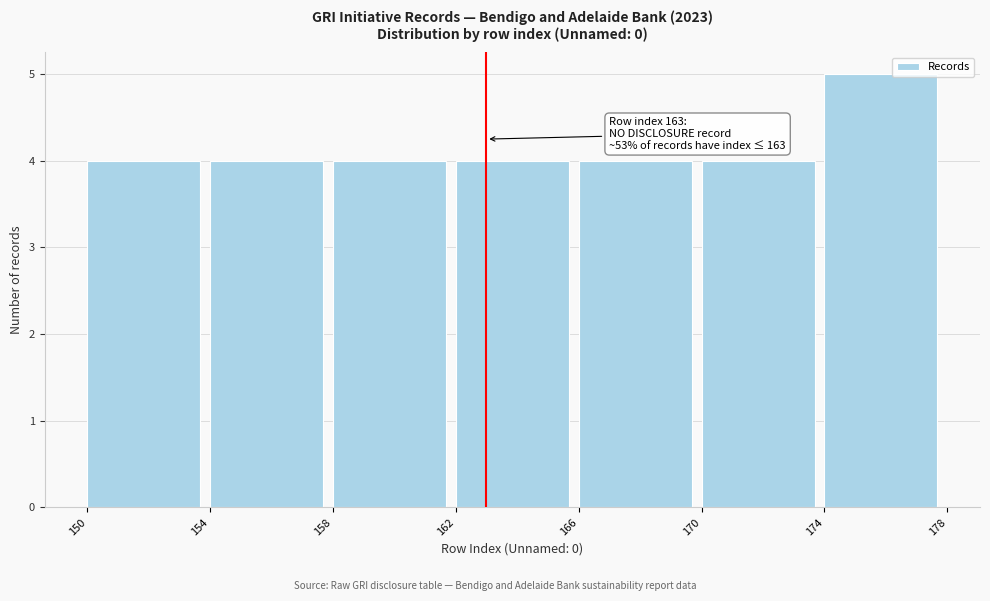

Which range on the x-axis has the tallest bar?

174 to 178